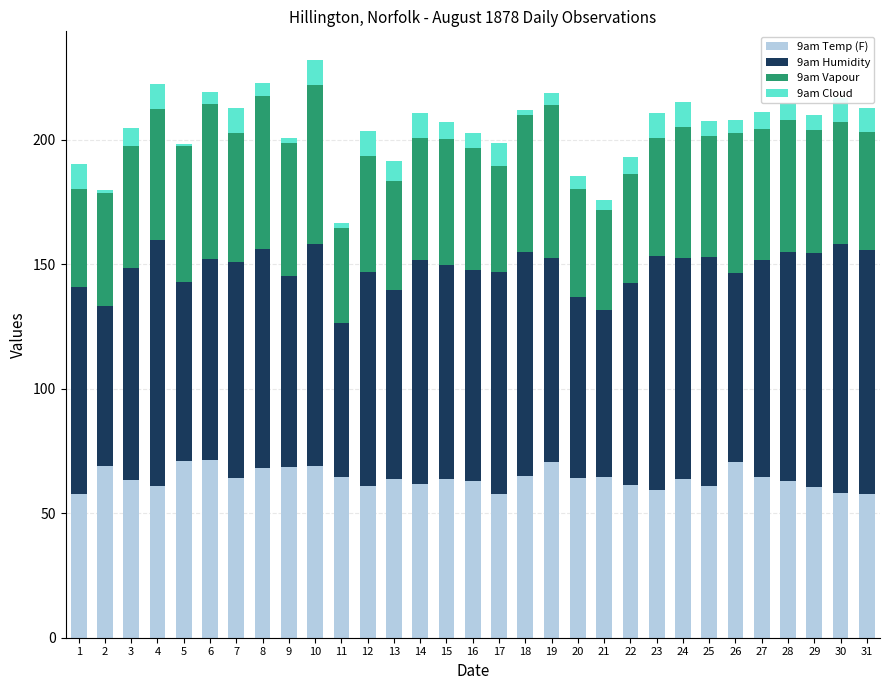

Which series changed the most between 12 and 16?

9am Cloud